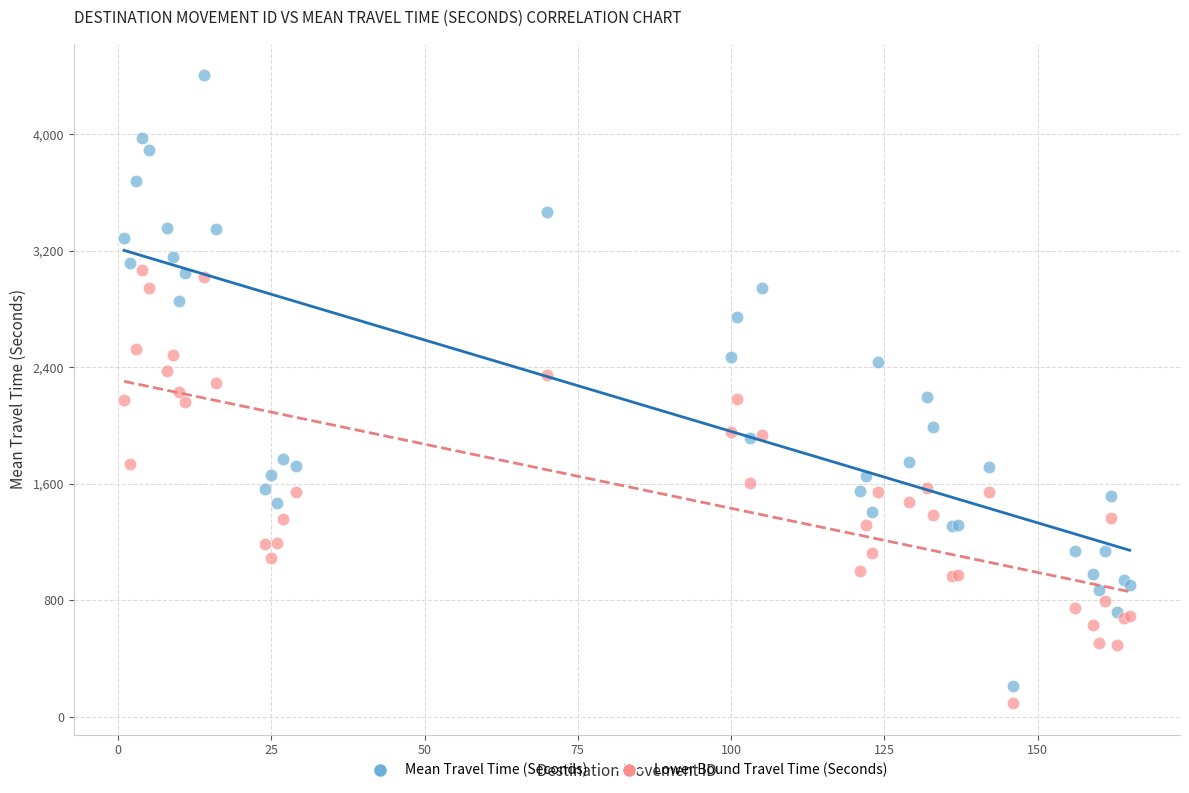

What is the X range (max minus min) for the scatter plot?

164